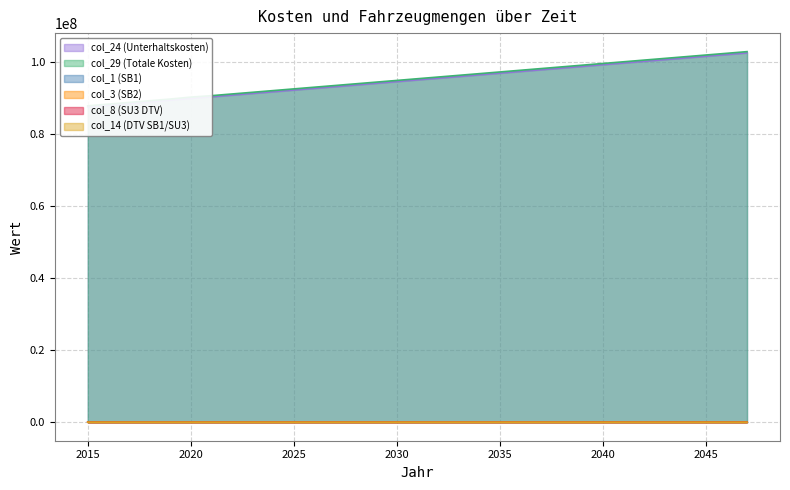

Which series has the widest spread of values?

col_29 (Totale Kosten)